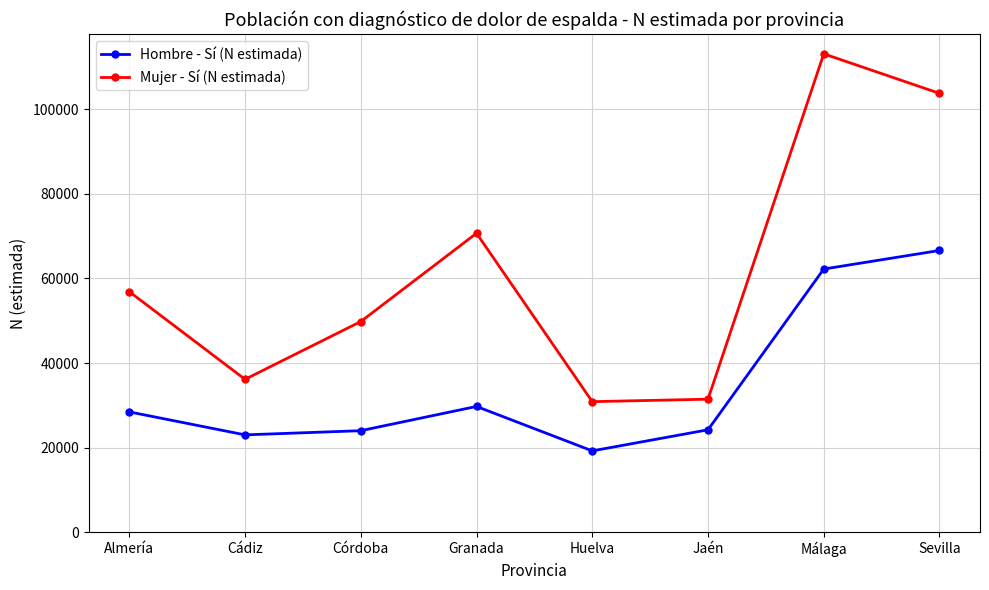

Where is the first local minimum for Mujer - Sí (N estimada)?

Cádiz